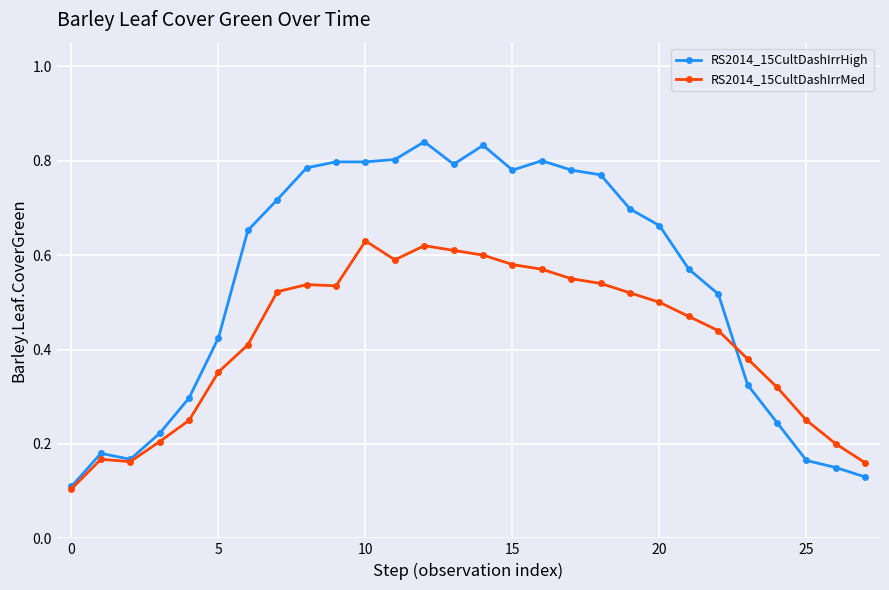

List the series in order of their peak value, highest first.

RS2014_15CultDashIrrHigh, RS2014_15CultDashIrrMed